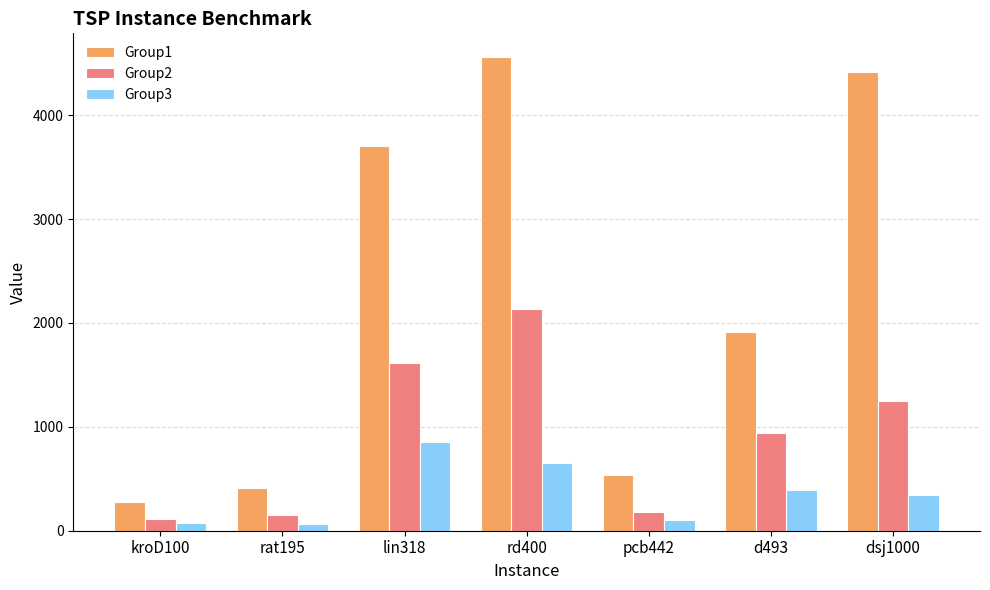

At how many categories does at least one series exceed 234?

7